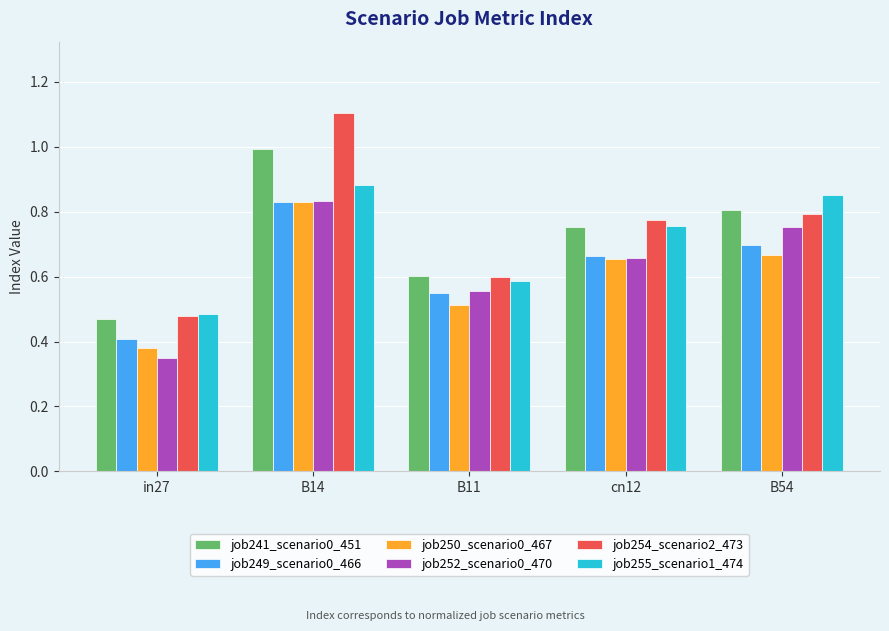

What is the sum of all job255_scenario1_474 values?

3.6